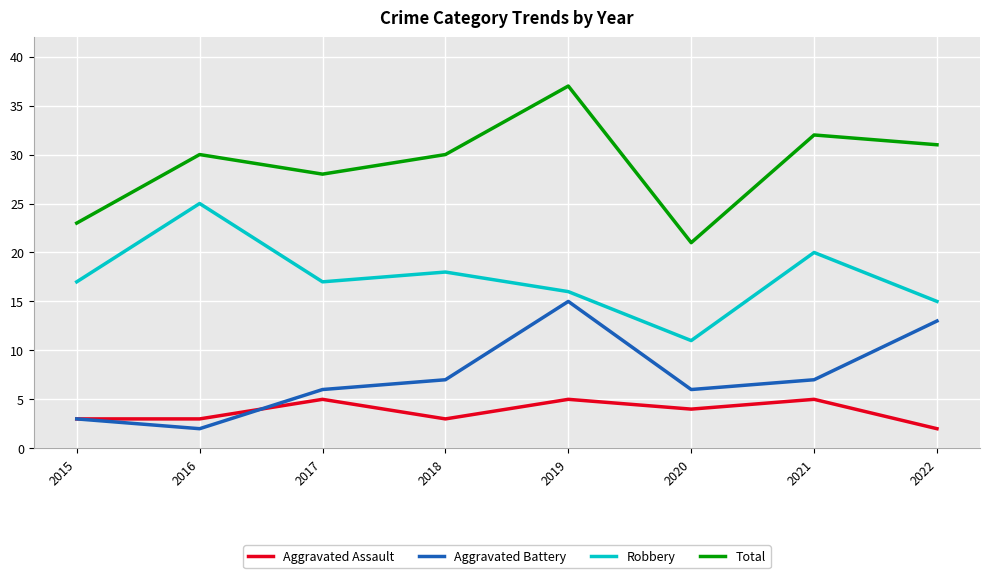

What is the greatest value displayed?

37